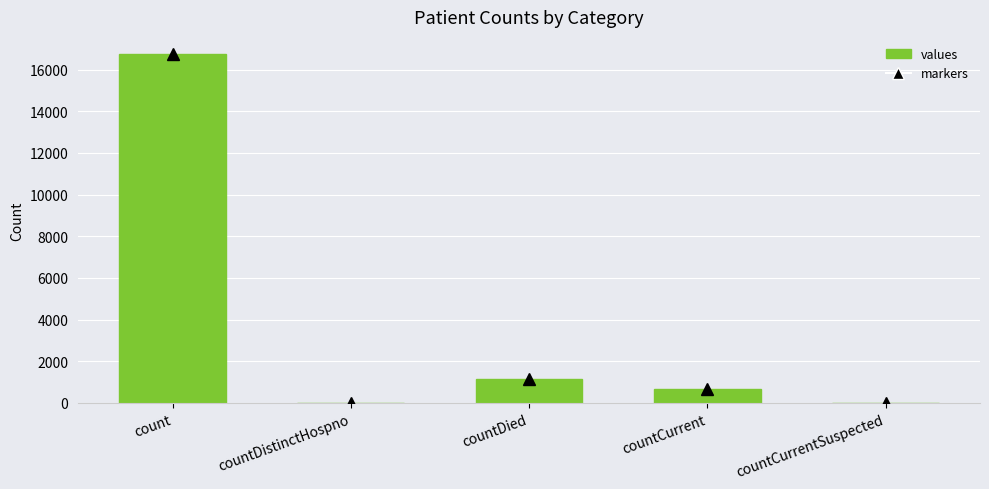

What value does the data have at count?

16729